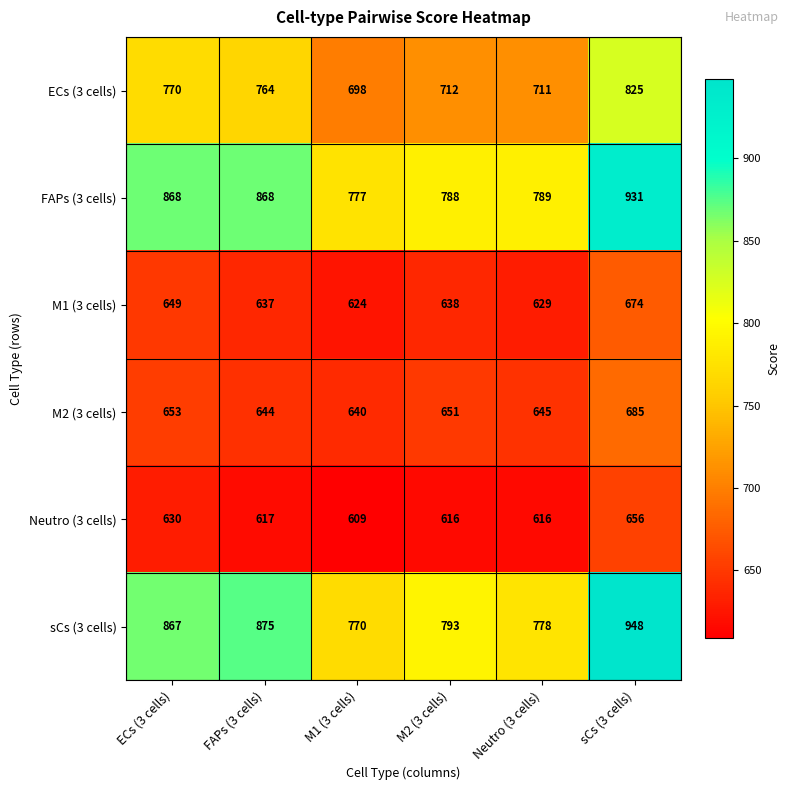

List the labels in order of M2 (3 cells) value, smallest first.

M1 (3 cells), FAPs (3 cells), Neutro (3 cells), M2 (3 cells), ECs (3 cells), sCs (3 cells)